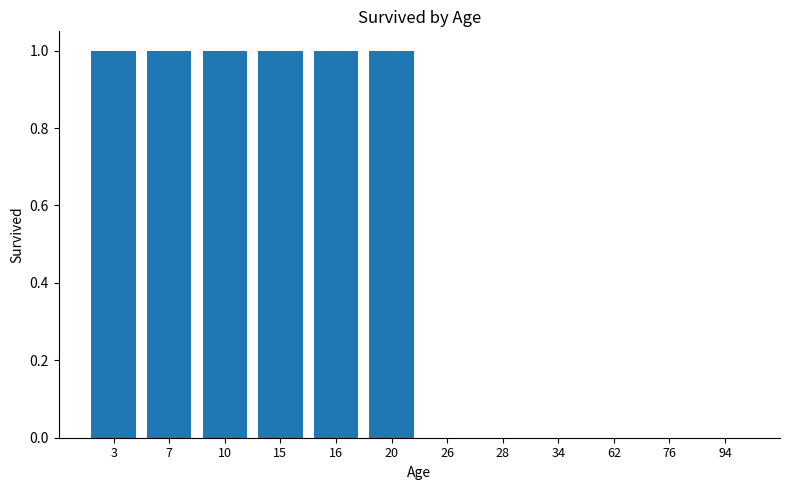

Is it true that the value at 3 is 1?

True